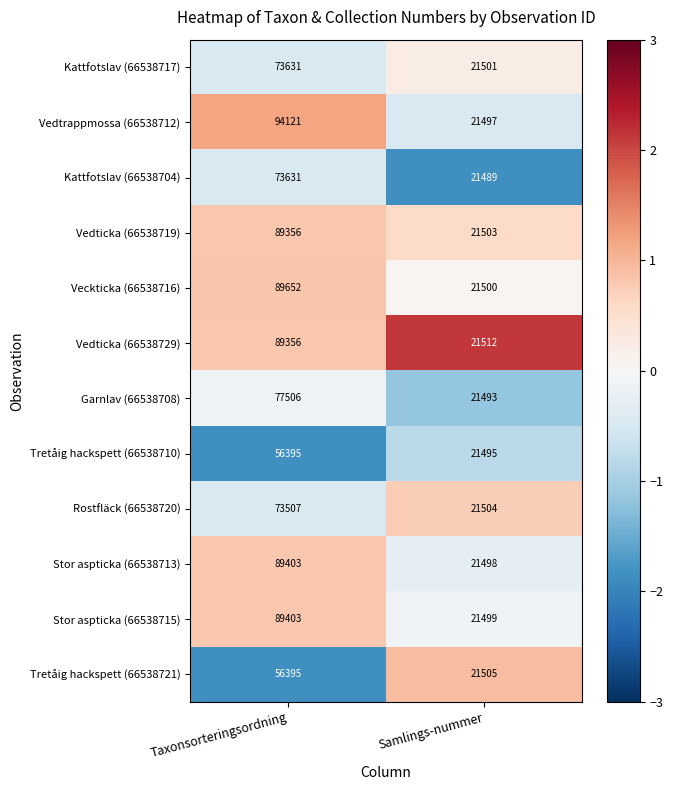

Which series has the widest spread of values?

Vedtrappmossa (66538712)